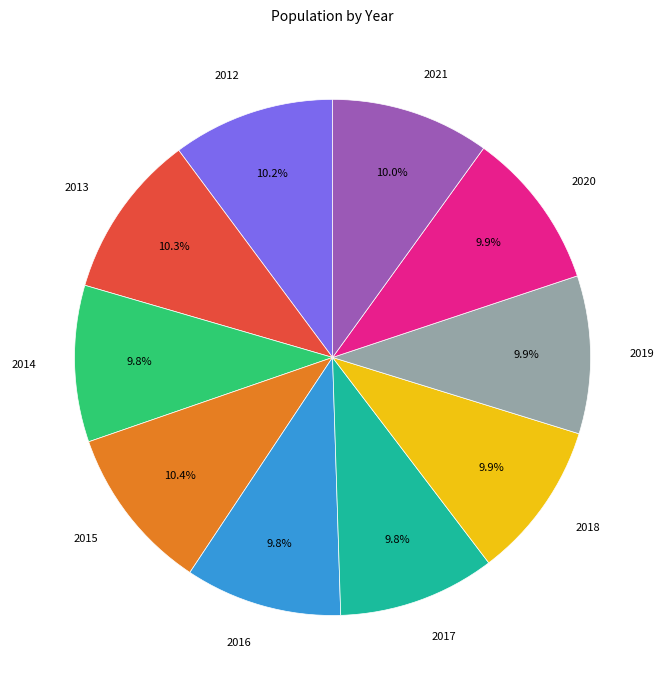

Count the number of slices in the pie.

10